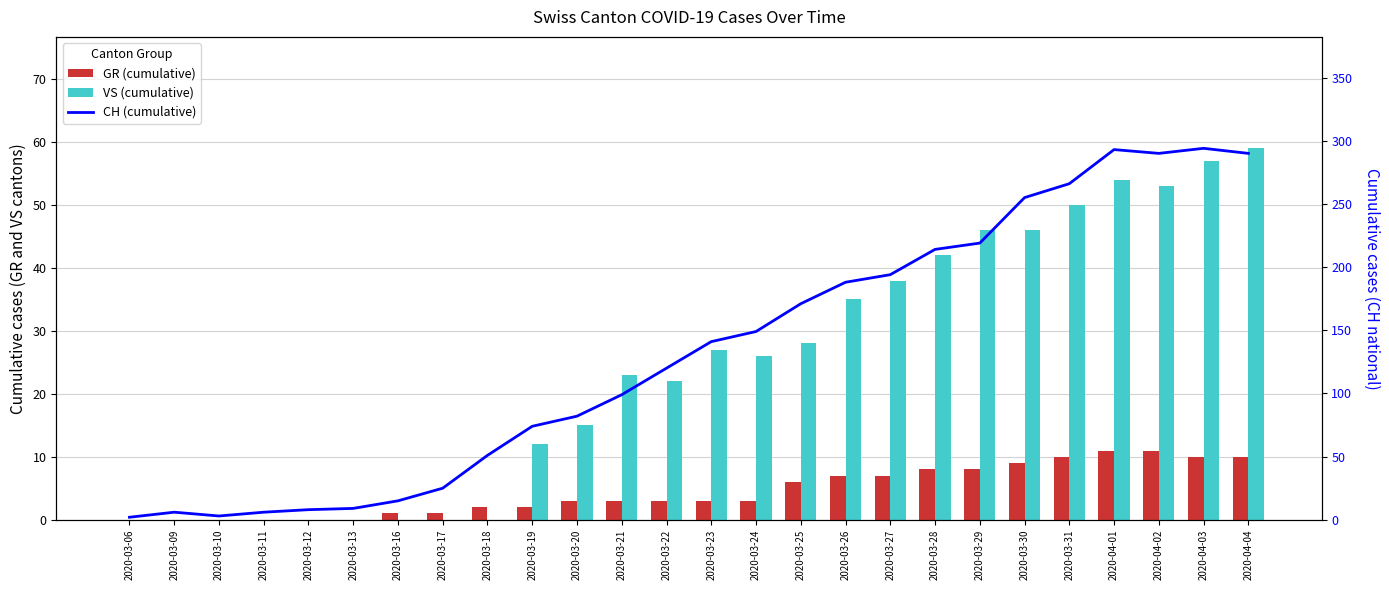

Which series has the largest total across all categories?

CH (cumulative)